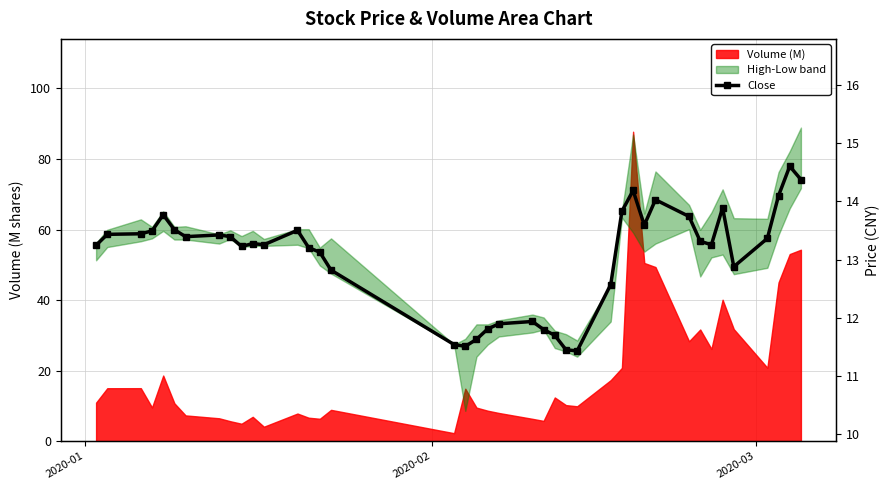

Reading left to right, transcribe all the data shown in this chart.

13.2	13.4	13.4	13.5	13.8	13.5	13.4	13.4	13.4	13.2	13.3	13.3	13.5	13.2	13.1	12.8	11.5	11.5	11.6	11.8	11.9	11.9	11.8	11.7	11.4	11.4	12.6	13.8	14.2	13.6	14.0	13.7	13.3	13.3	13.9	12.9	13.4	14.1	14.6	14.4